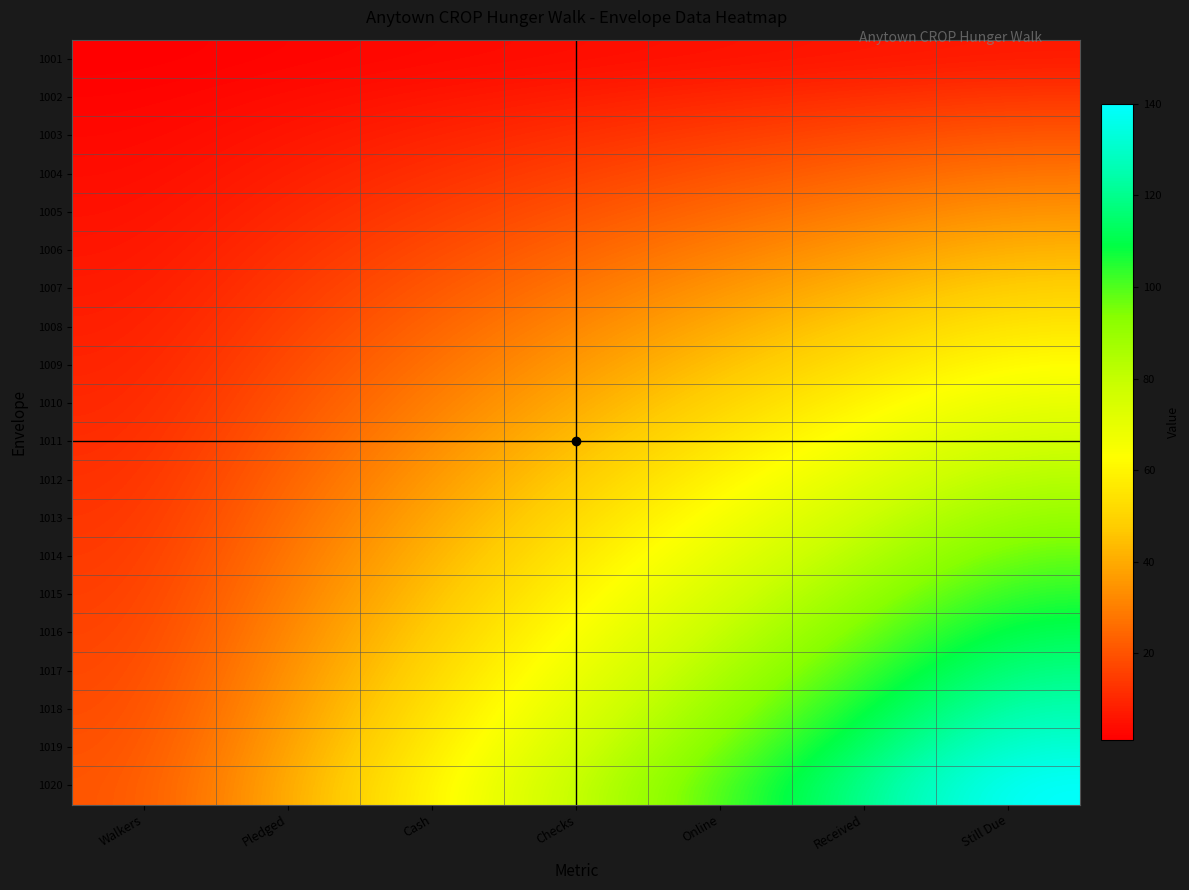

List the series in order of their peak value, lowest first.

1001, 1002, 1003, 1004, 1005, 1006, 1007, 1008, 1009, 1010, 1011, 1012, 1013, 1014, 1015, 1016, 1017, 1018, 1019, 1020